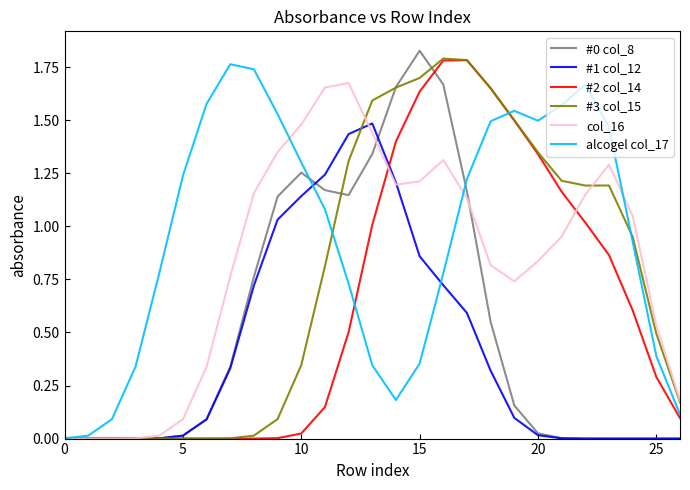

Which series has the largest total across all categories?

alcogel col_17